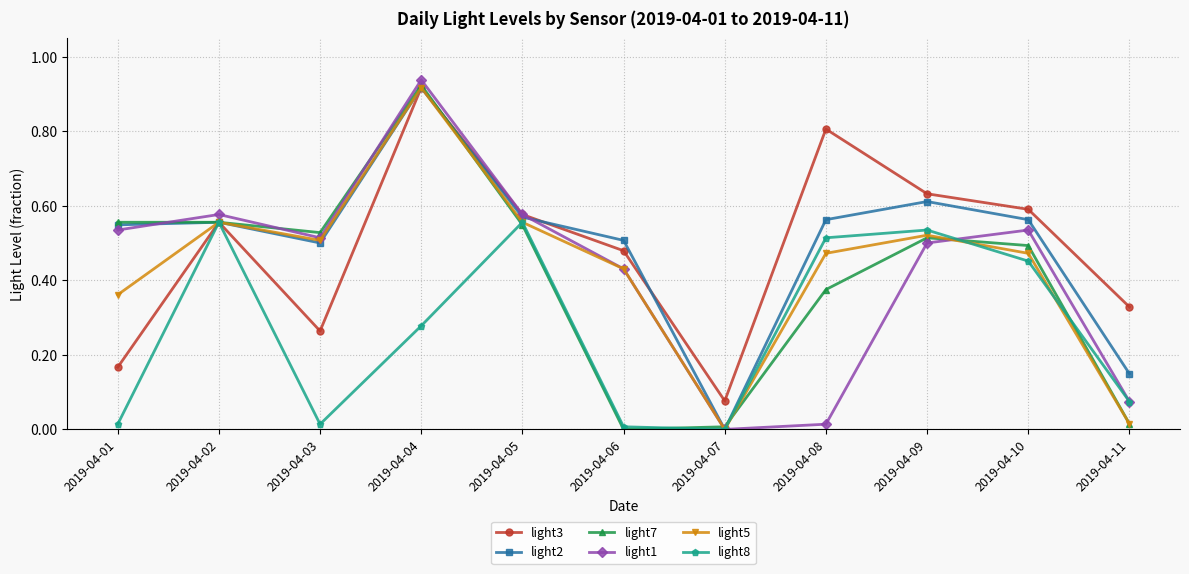

At which label does light3 reach its minimum?

2019-04-07